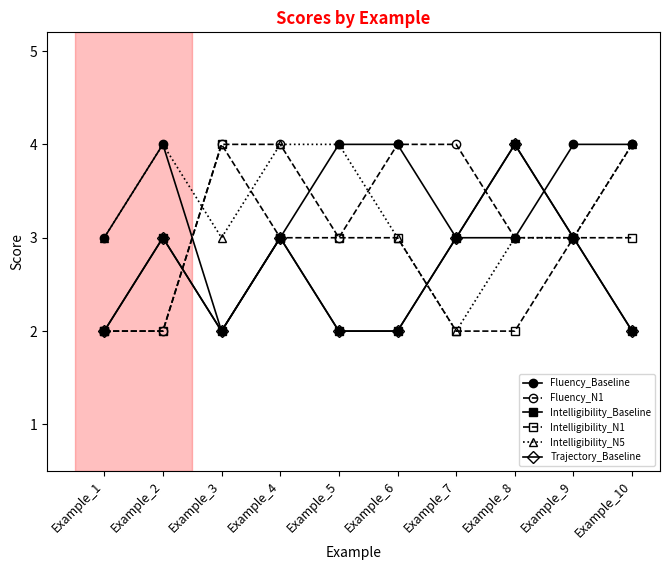

Which series has the largest range (max minus min)?

Fluency_Baseline